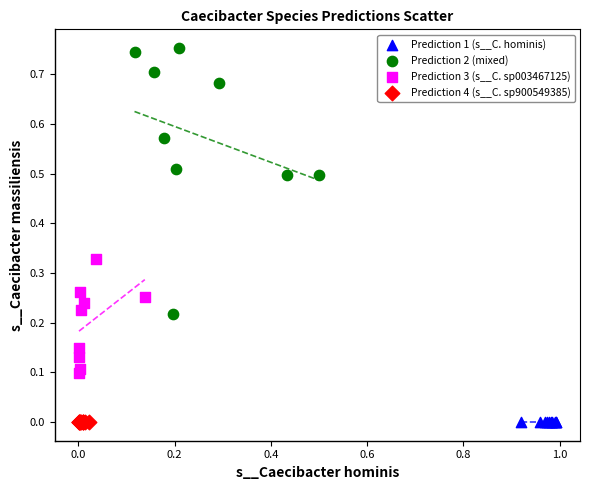

Which series has the largest Y range (max minus min)?

Prediction 2 (mixed)